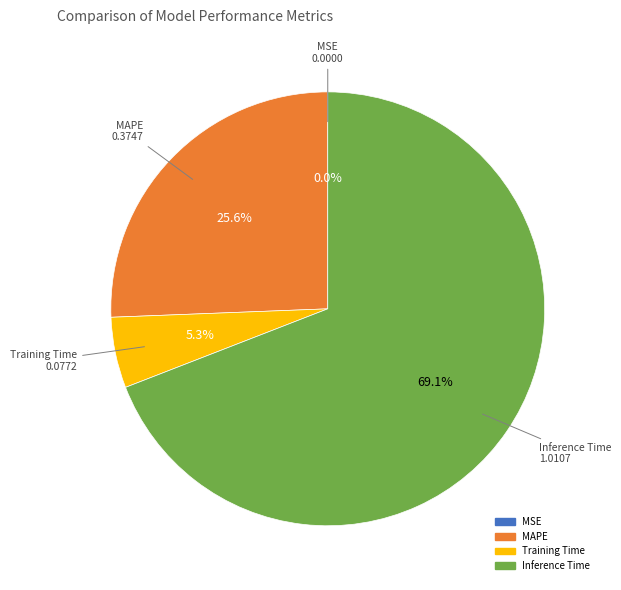

What is the largest slice in the pie chart?

Inference Time